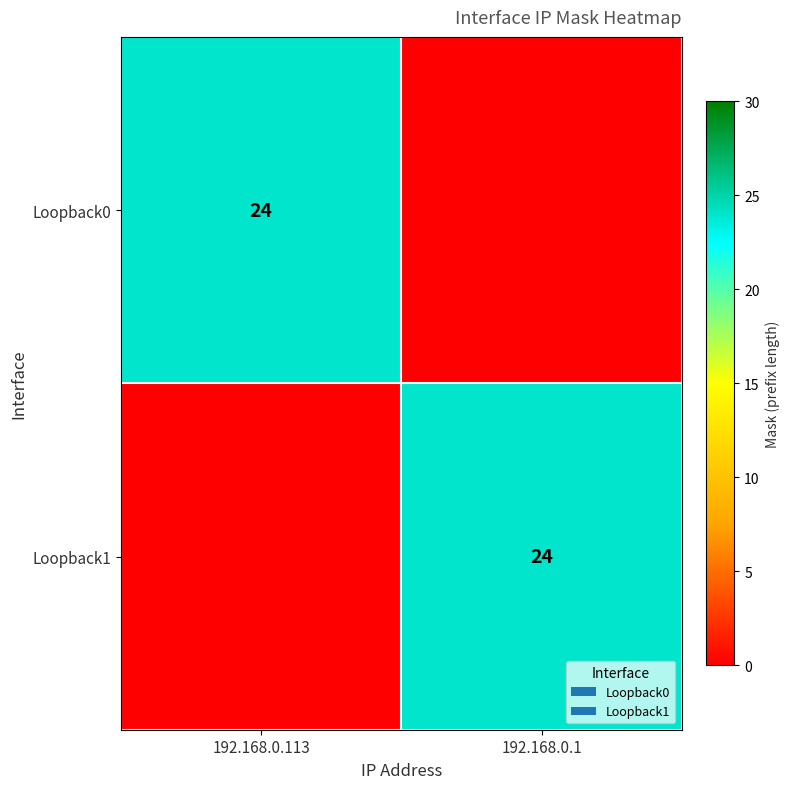

True or false: Loopback1 has a value of 24 at 192.168.0.1.

True